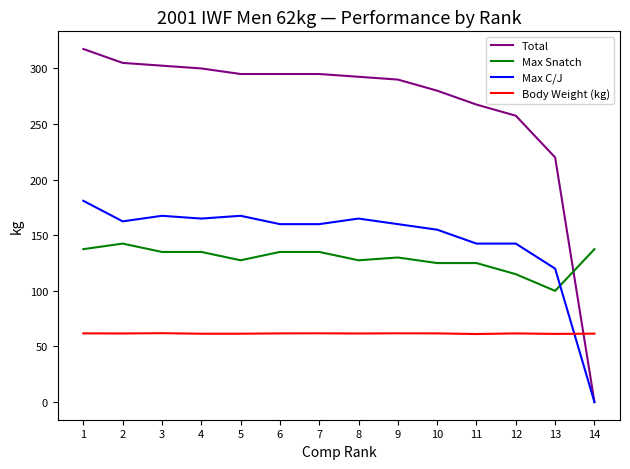

Between 10 and 13, which series saw the biggest shift?

Total